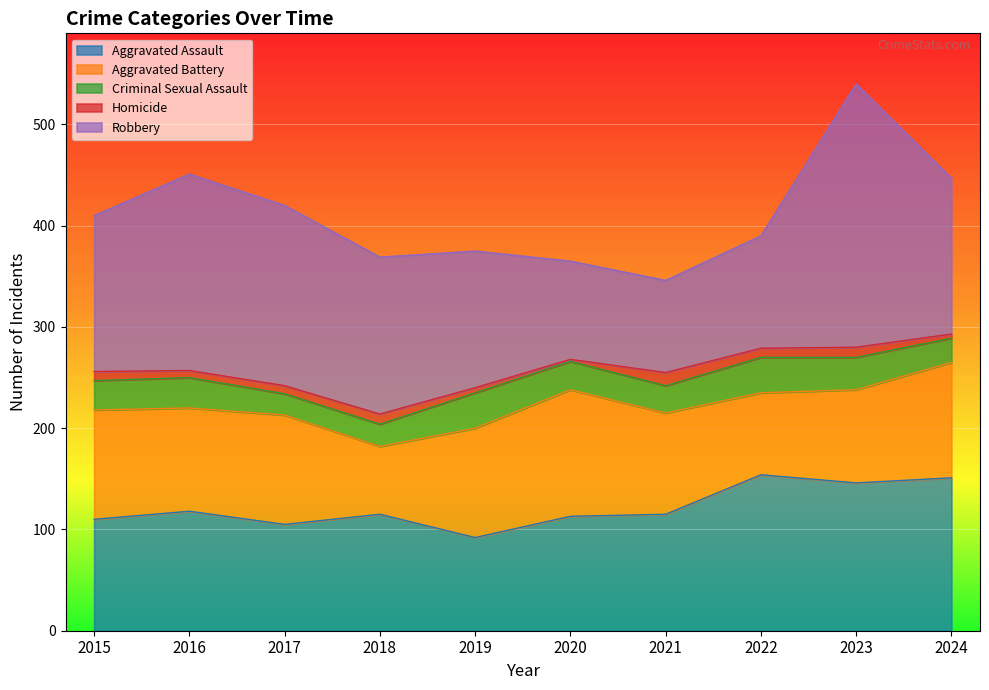

Reading left to right, transcribe all the data shown in this chart.

Aggravated Assault: 2015=110	2016=118	2017=105	2018=115	2019=92	2020=113	2021=115	2022=154	2023=146	2024=151
Aggravated Battery: 2015=108	2016=102	2017=108	2018=67	2019=108	2020=125	2021=100	2022=81	2023=92	2024=114
Criminal Sexual Assault: 2015=29	2016=30	2017=21	2018=22	2019=35	2020=28	2021=27	2022=35	2023=32	2024=24
Homicide: 2015=9	2016=7	2017=8	2018=10	2019=5	2020=2	2021=13	2022=9	2023=10	2024=4
Robbery: 2015=154	2016=194	2017=178	2018=155	2019=135	2020=97	2021=91	2022=111	2023=260	2024=154